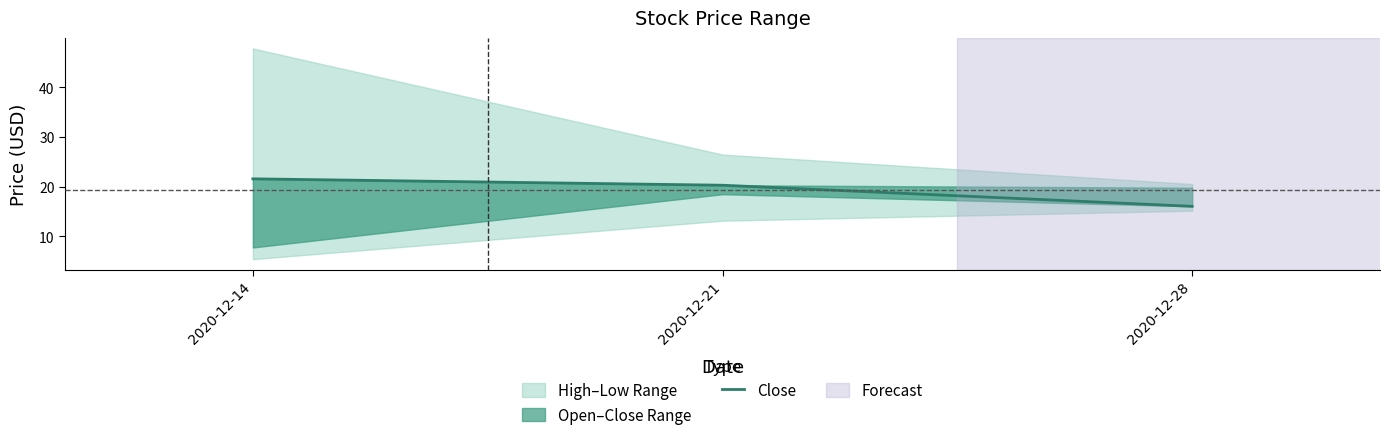

What is the average value?

19.3